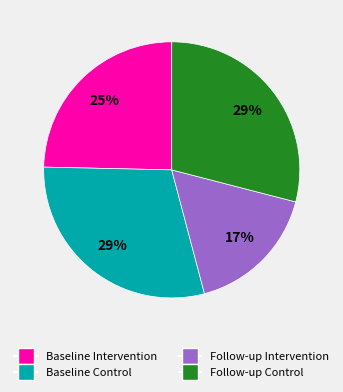

Is there a majority slice in this chart?

No